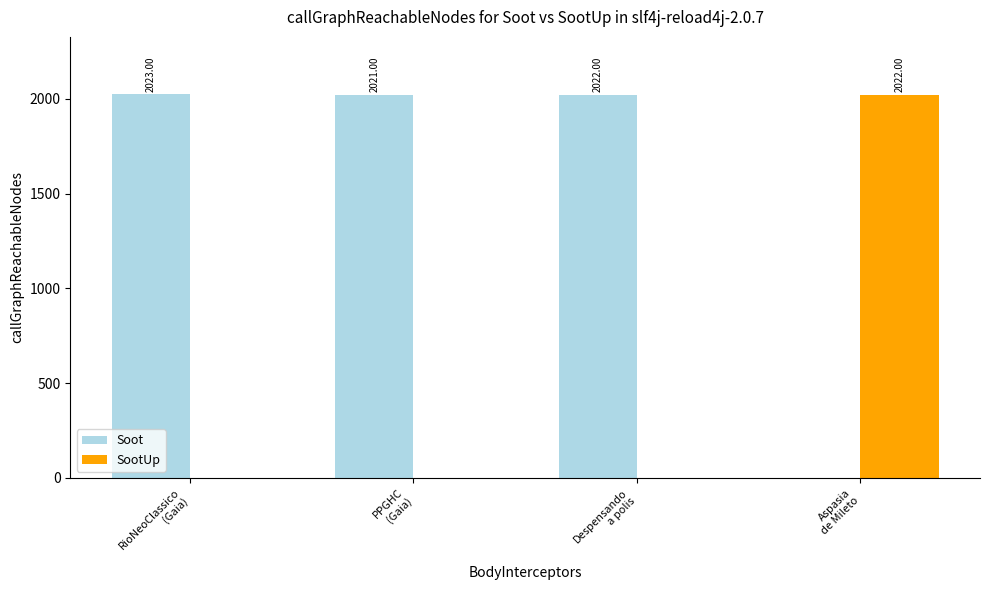

Which series has the largest total across all categories?

Soot